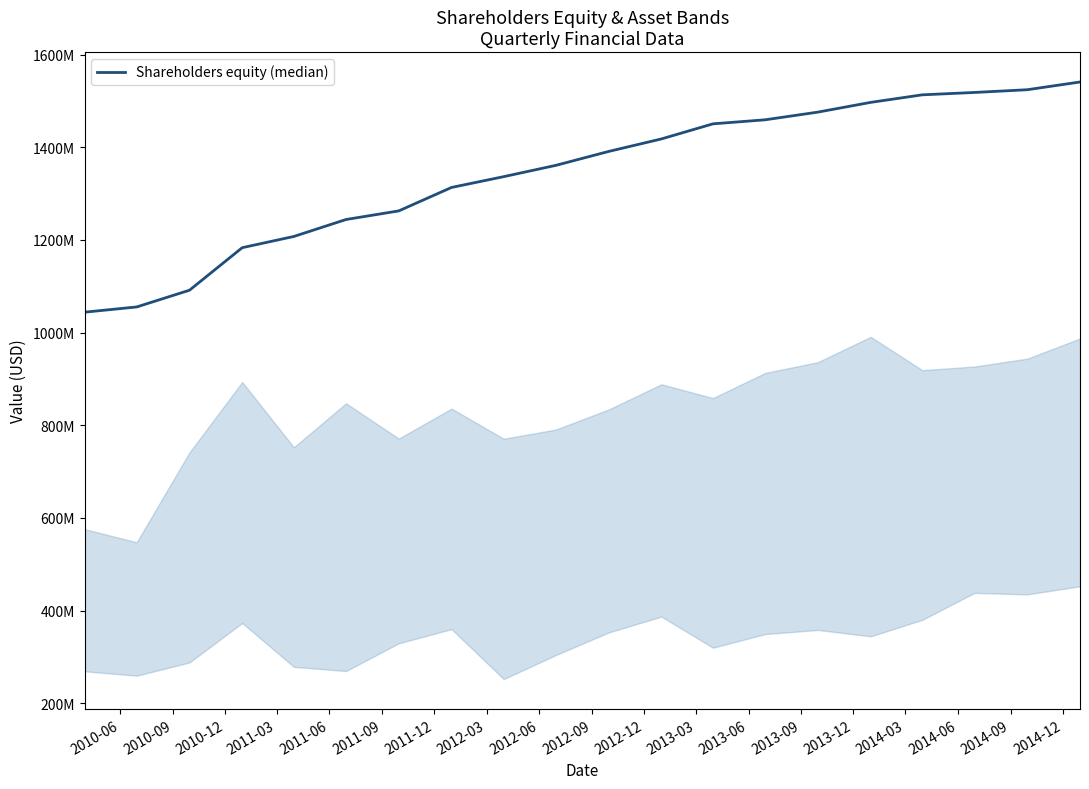

Is this an area chart (filled region under the line)?

Yes